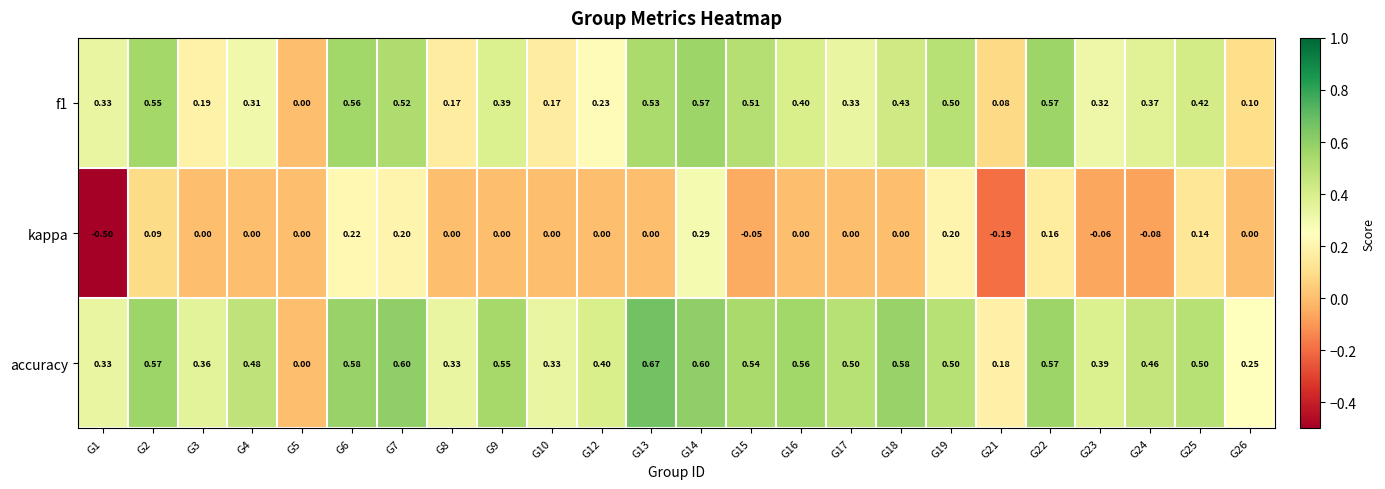

Which series has the widest spread of values?

kappa